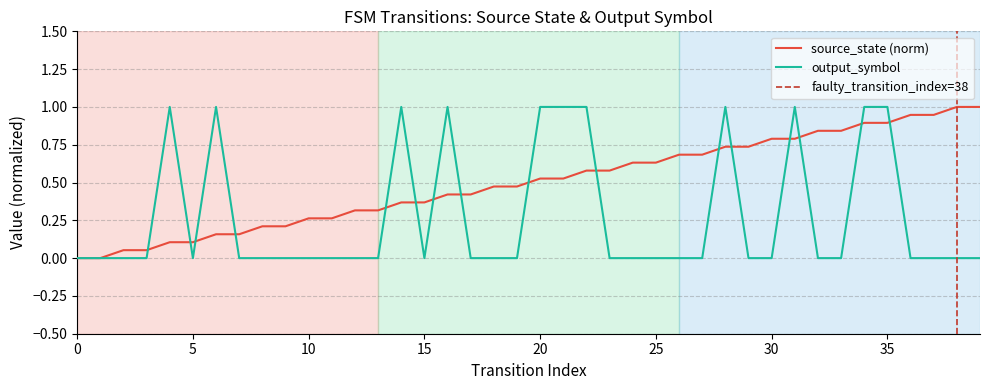

List the series in order of their peak value, lowest first.

source_state, output_symbol